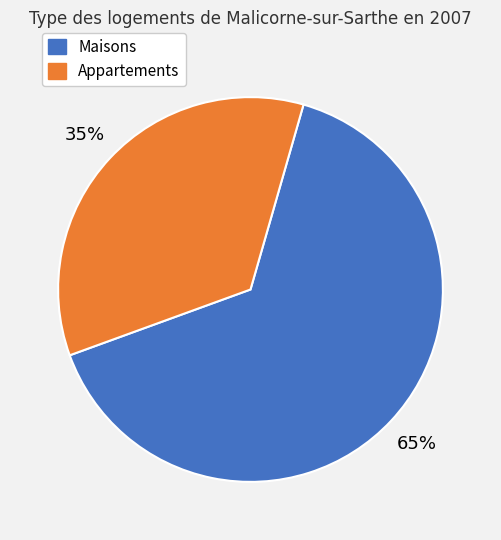

To the nearest percent, what is the average slice percentage?

50%